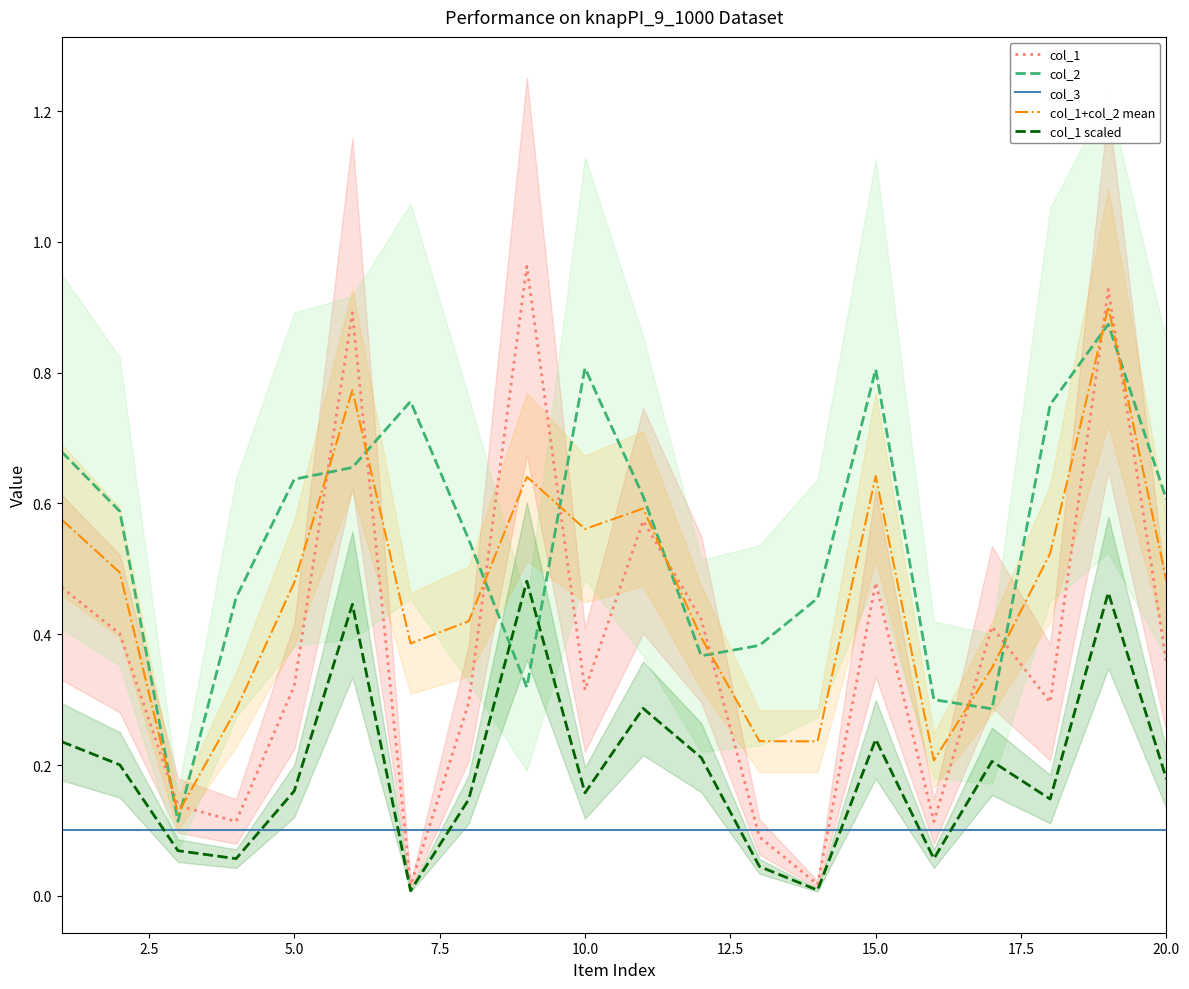

Reading right to left, transcribe all the data shown in this chart.

col_1: 0.4	0.9	0.3	0.4	0.1	0.5	0.0	0.1	0.4	0.6	0.3	1.0	0.3	0.0	0.9	0.3	0.1	0.1	0.4	0.5
col_2: 0.6	0.9	0.8	0.3	0.3	0.8	0.5	0.4	0.4	0.6	0.8	0.3	0.5	0.8	0.7	0.6	0.5	0.1	0.6	0.7
col_3: 0.1	0.1	0.1	0.1	0.1	0.1	0.1	0.1	0.1	0.1	0.1	0.1	0.1	0.1	0.1	0.1	0.1	0.1	0.1	0.1
col_1+col_2 mean: 0.5	0.9	0.5	0.3	0.2	0.6	0.2	0.2	0.4	0.6	0.6	0.6	0.4	0.4	0.8	0.5	0.3	0.1	0.5	0.6
col_1 scaled: 0.2	0.5	0.1	0.2	0.1	0.2	0.0	0.0	0.2	0.3	0.2	0.5	0.1	0.0	0.4	0.2	0.1	0.1	0.2	0.2